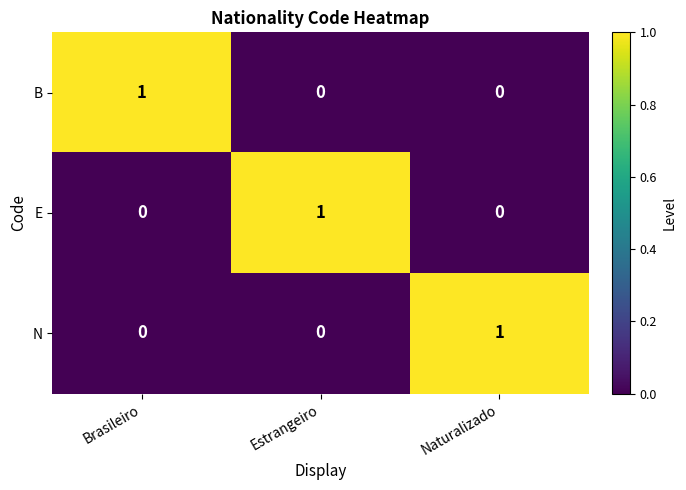

At how many categories does at least one series exceed 0?

3